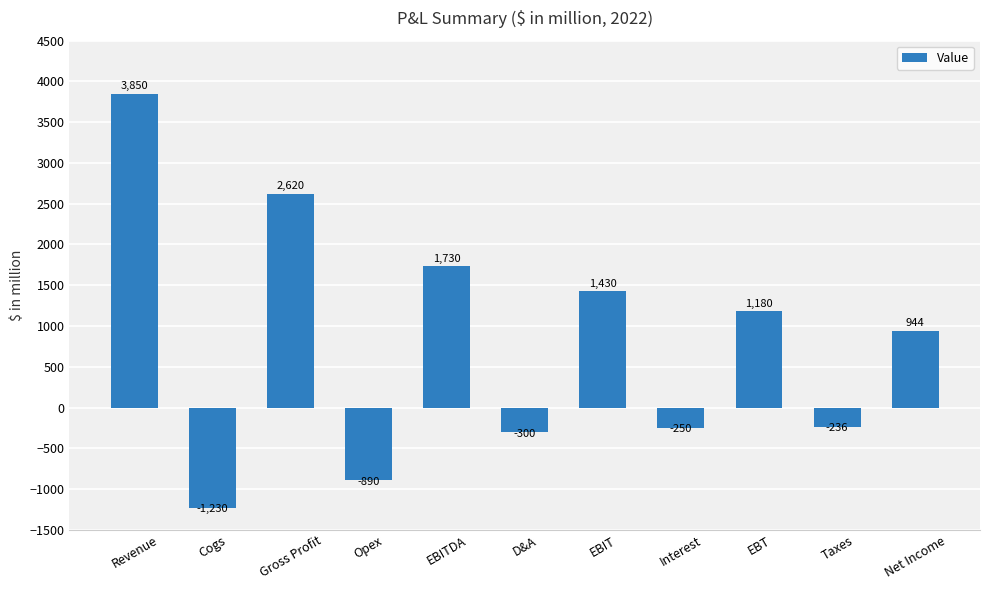

At which label is the value closest to 1310?

EBIT